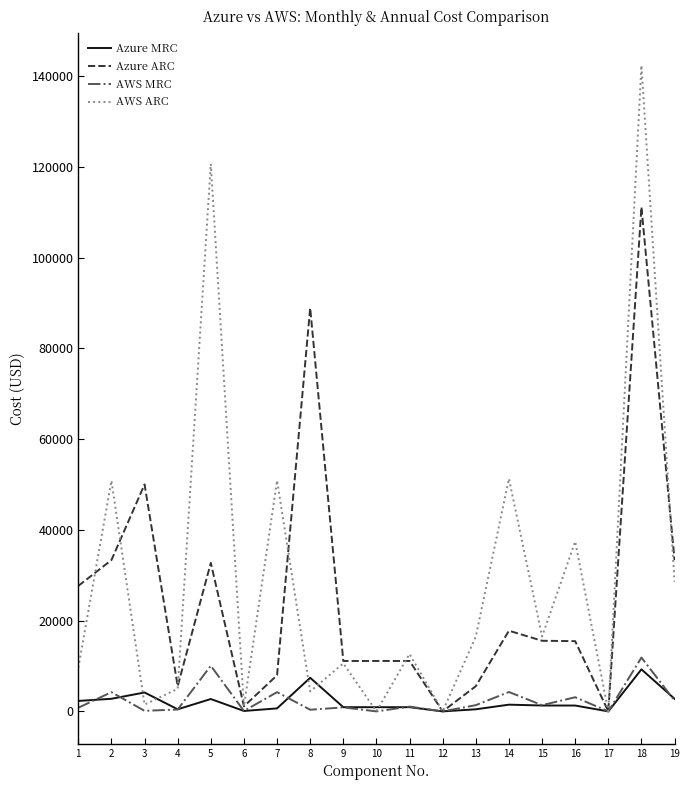

What is the greatest value displayed?

142367.6